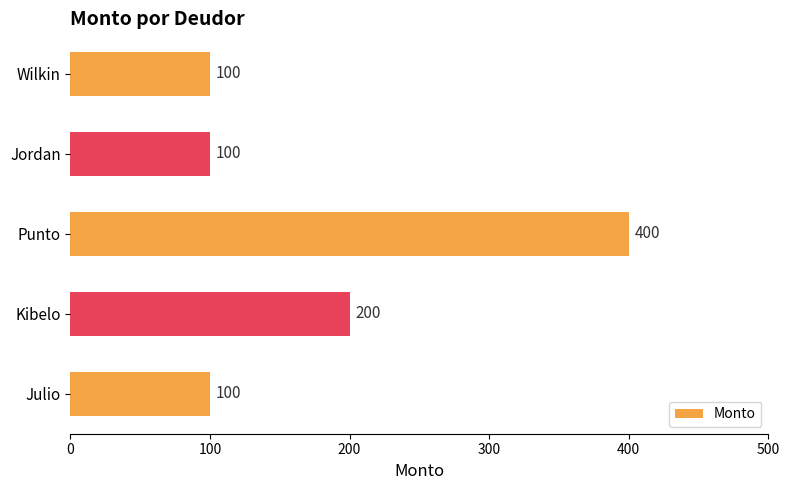

What is the maximum value shown in the chart?

400